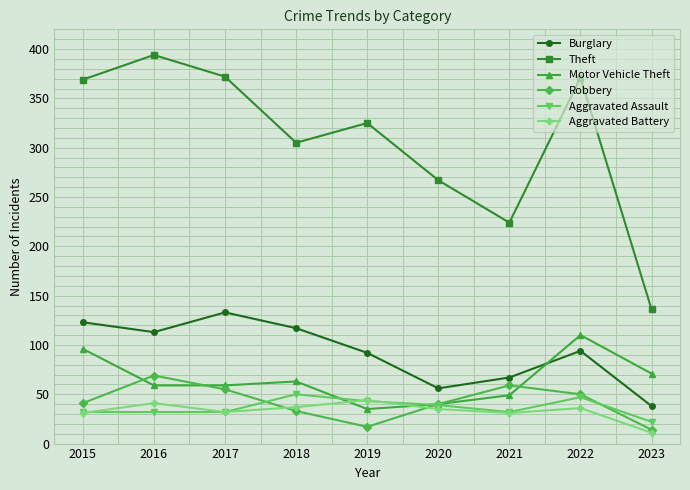

True or false: Aggravated Assault and Aggravated Battery cross at least once.

True